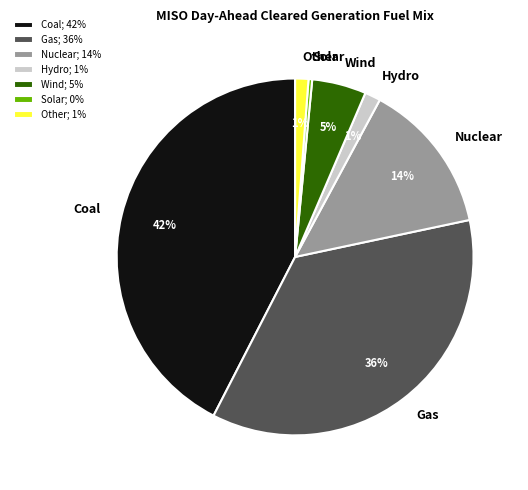

To the nearest percent, what percentage of the pie is Wind?

5%